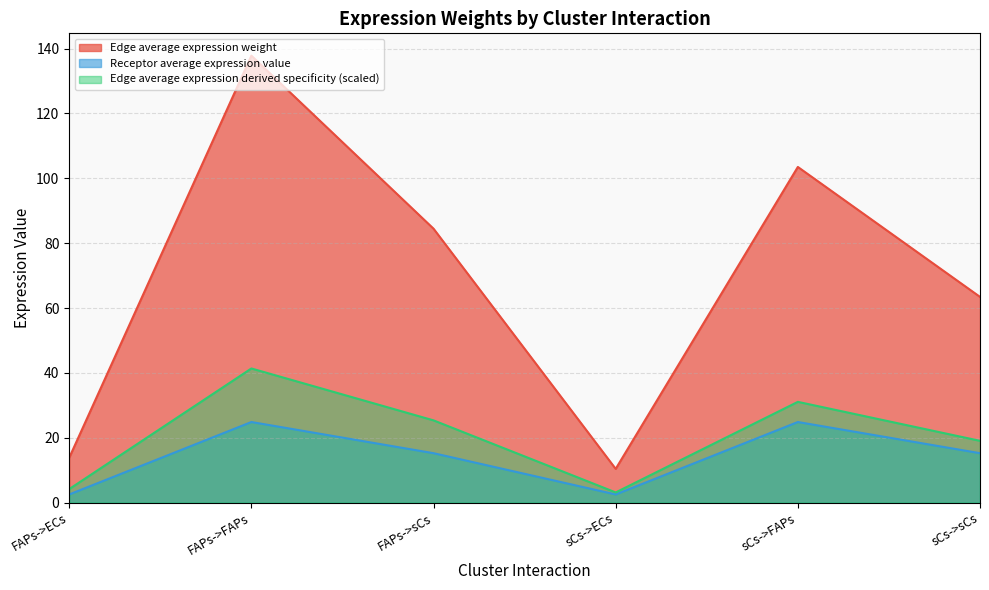

True or false: Receptor average expression value and Edge average expression weight cross at least once.

False